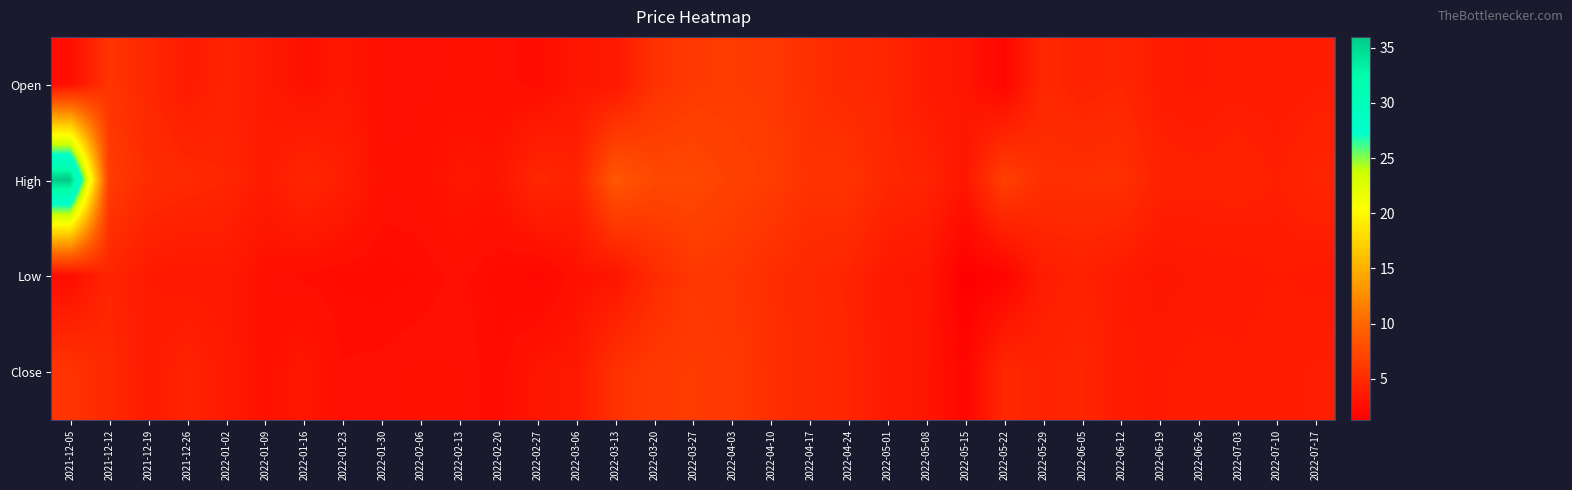

Between 2022-02-20 and 2022-07-17, which is larger?

2022-07-17